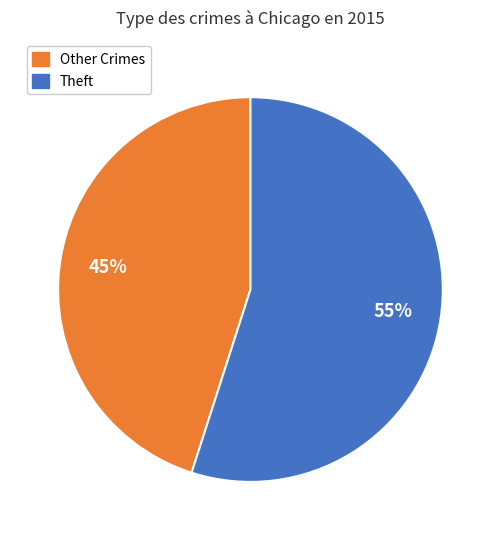

Does any single category account for the majority?

Yes